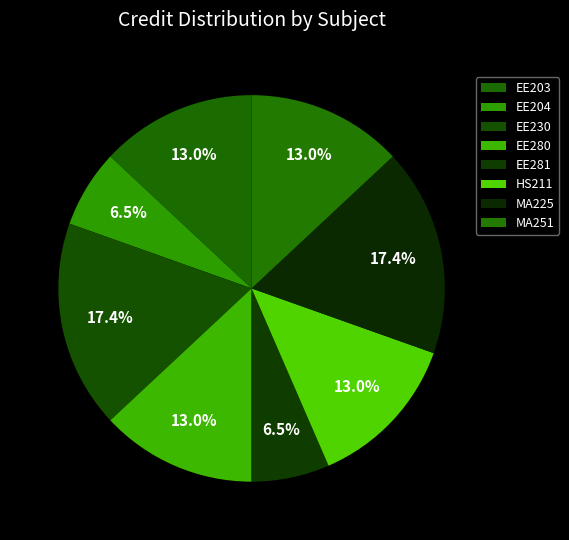

How many segments does this pie chart have?

8